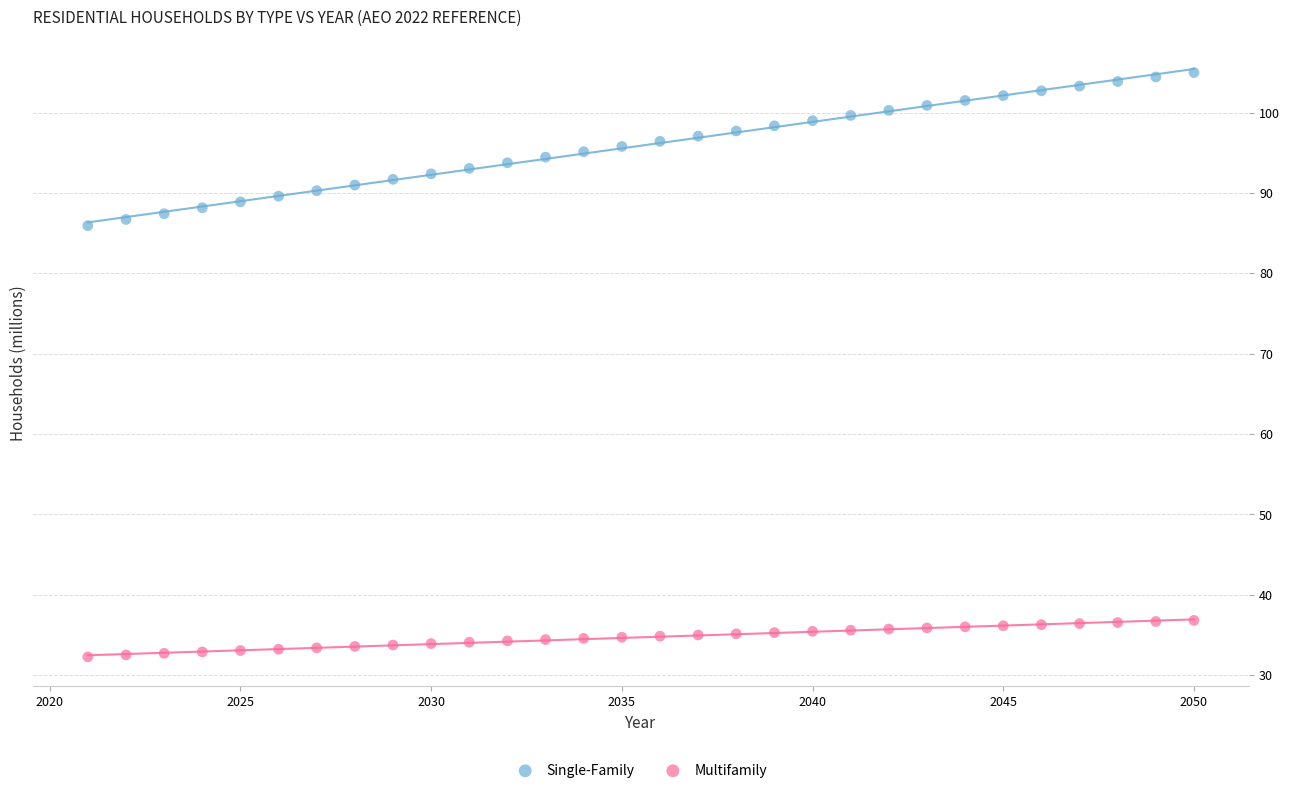

Which series has the largest Y range (max minus min)?

Single-Family